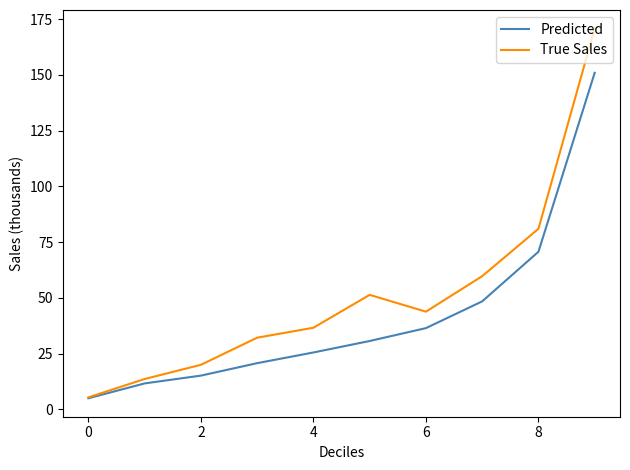

What is the difference between the maximum and minimum values in the Predicted series?

145.9